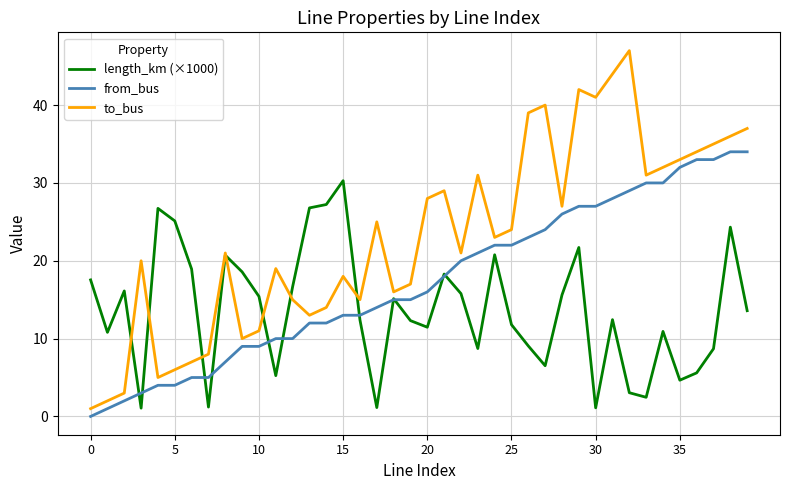

What is the lowest value of the length_km (×1000) series?

1.1